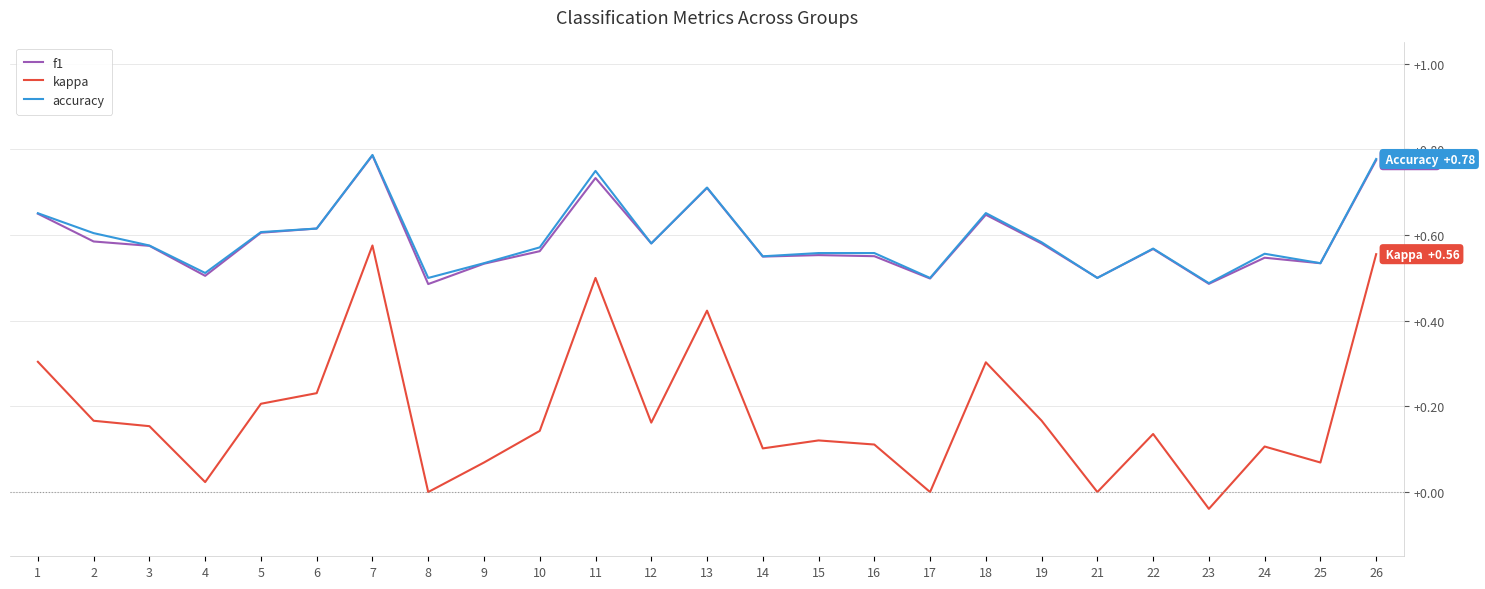

True or false: kappa and f1 intersect in this chart.

False